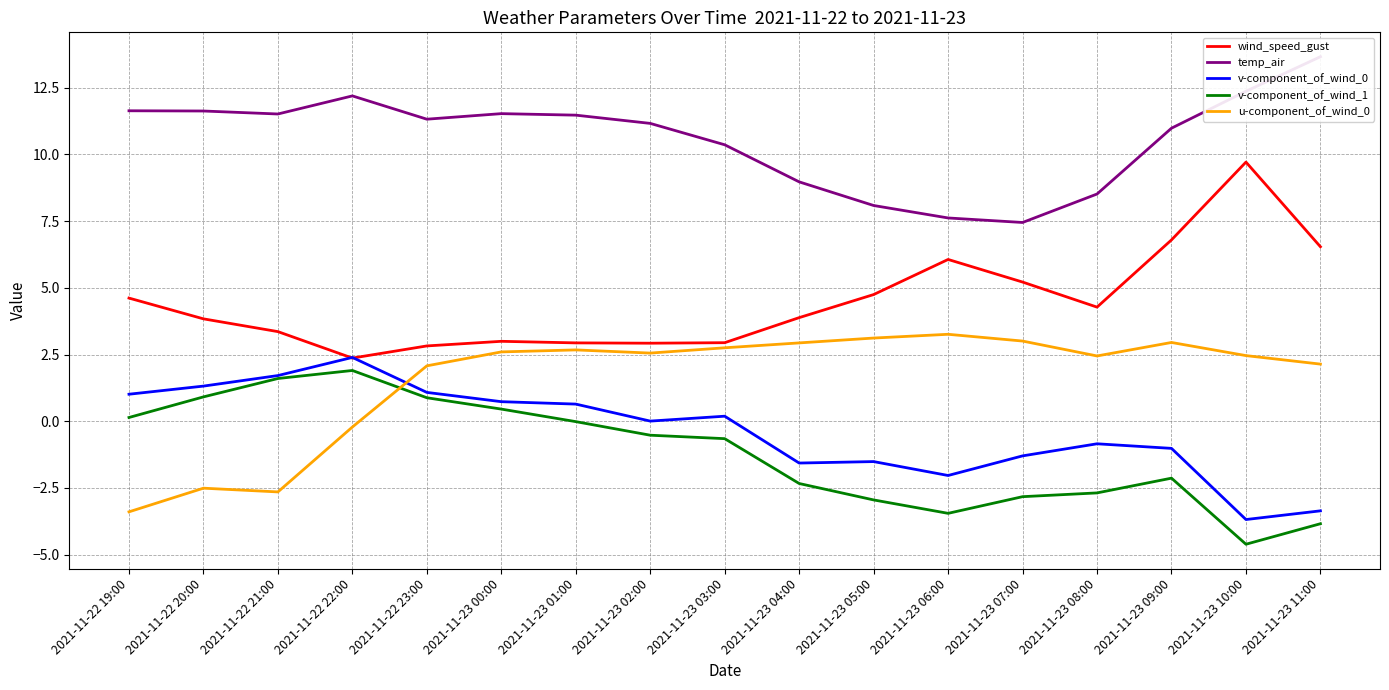

What is the value of the v-component_of_wind_1 point at the 15th from the left?

-2.1